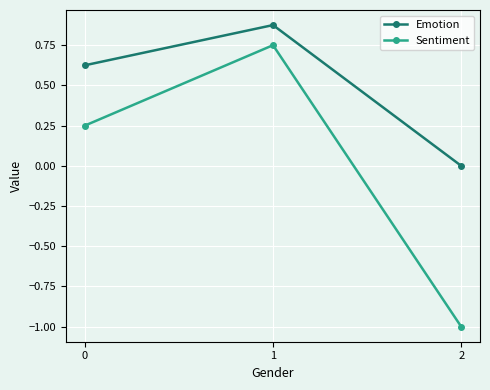

Is it true that Sentiment equals 0.4 at 0?

False